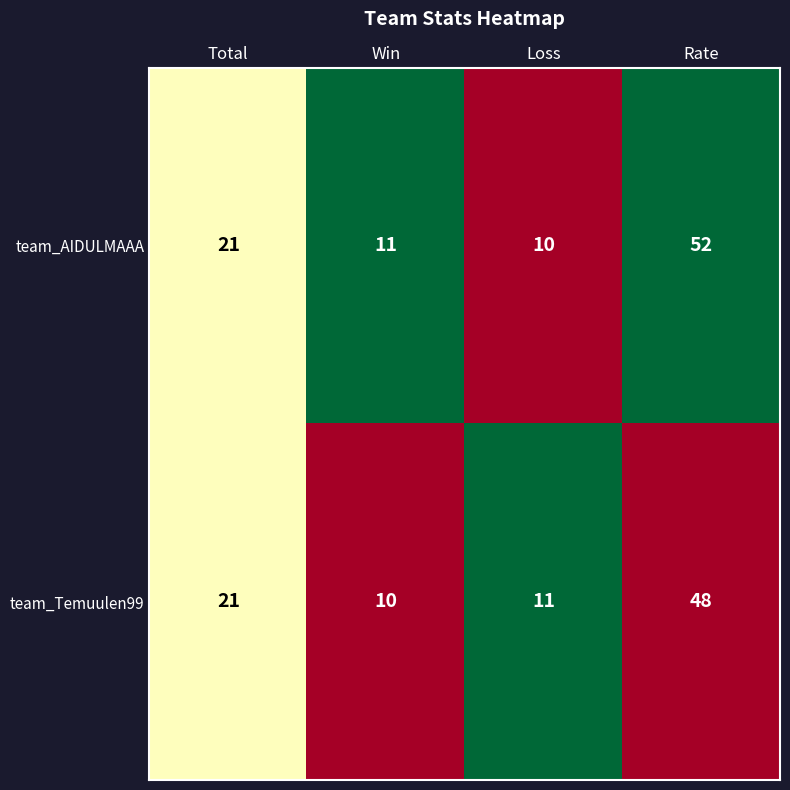

What is the difference between the maximum and second lowest values in the team_AIDULMAAA series?

41